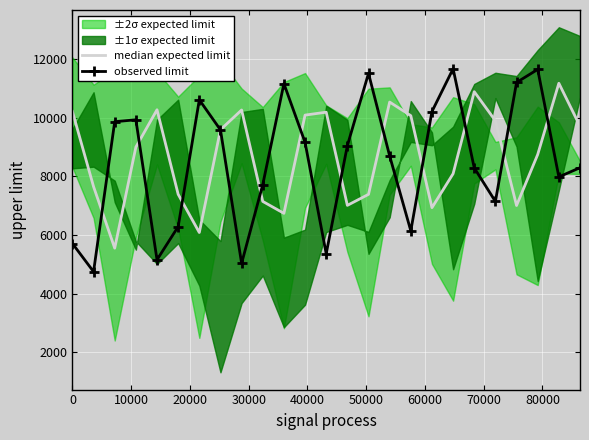

What is the sum of all median expected limit values?

217637.7